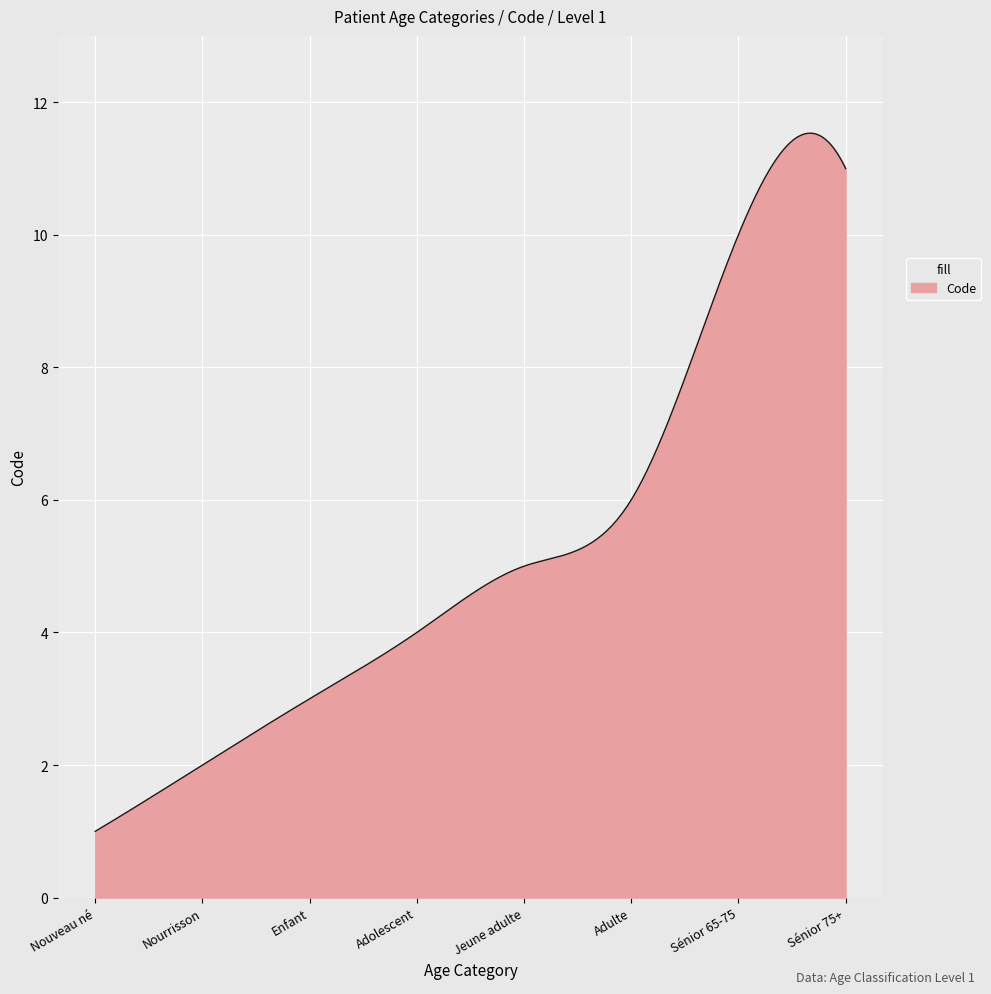

What is the minimum value shown in the chart?

1.0